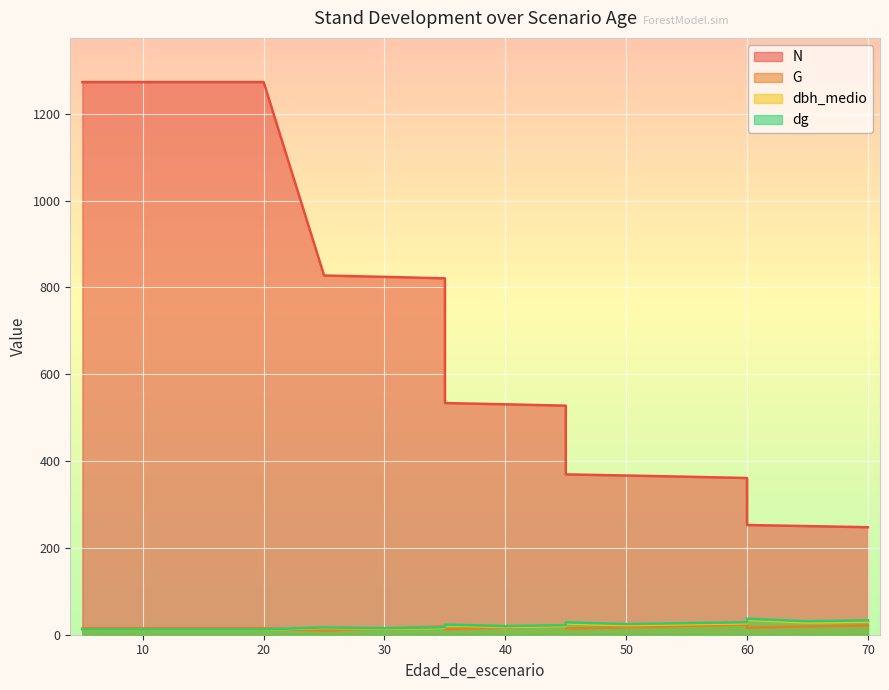

Where is G nearest to the value 16?

40